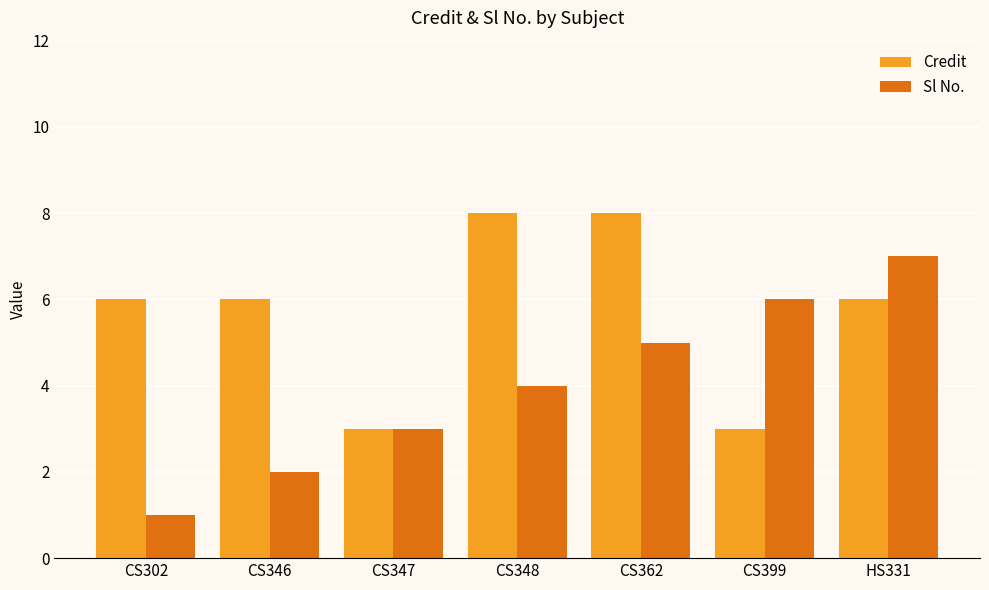

What is the maximum value for Credit?

8